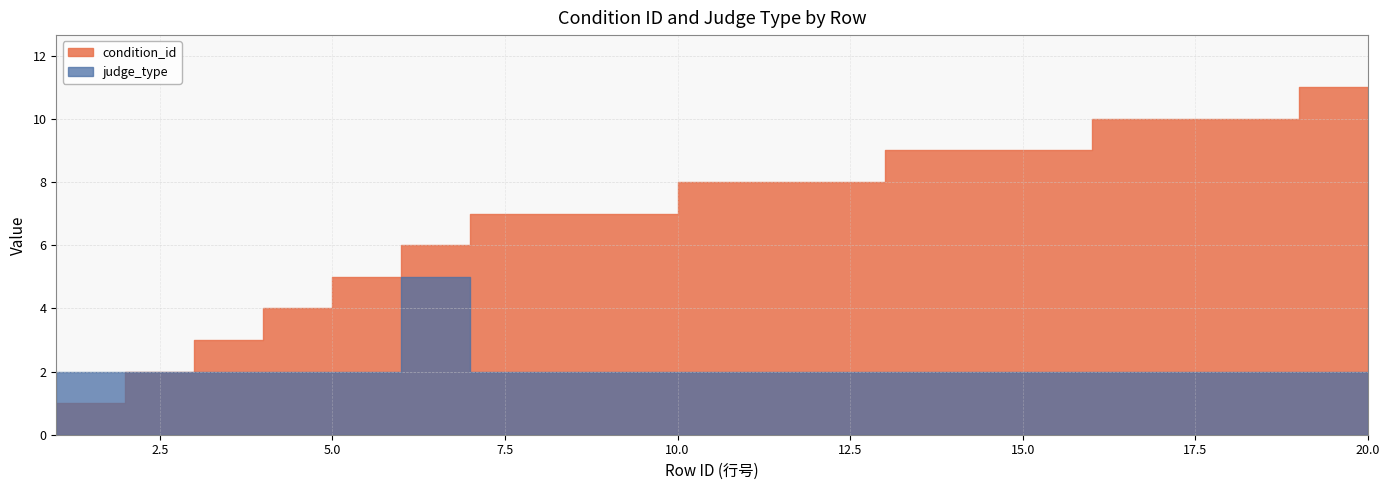

Between 11 and 20, which is larger?

20